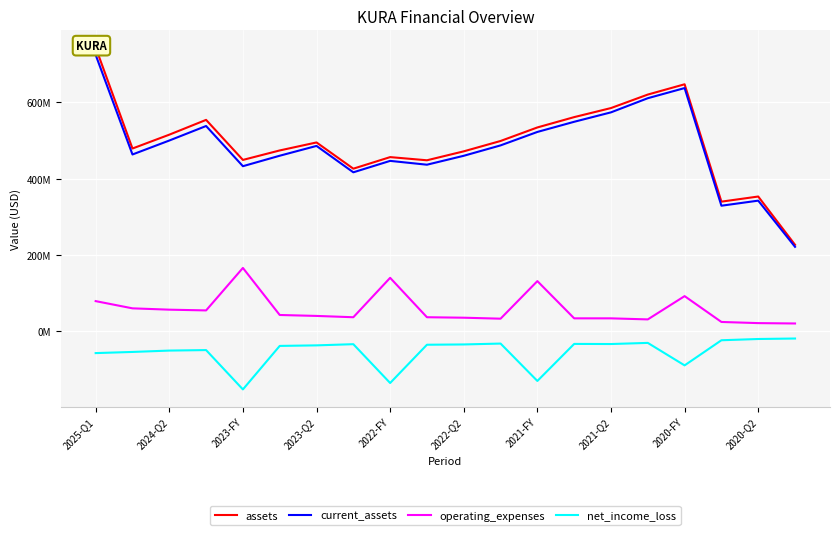

What is the smallest value displayed?

-152631000